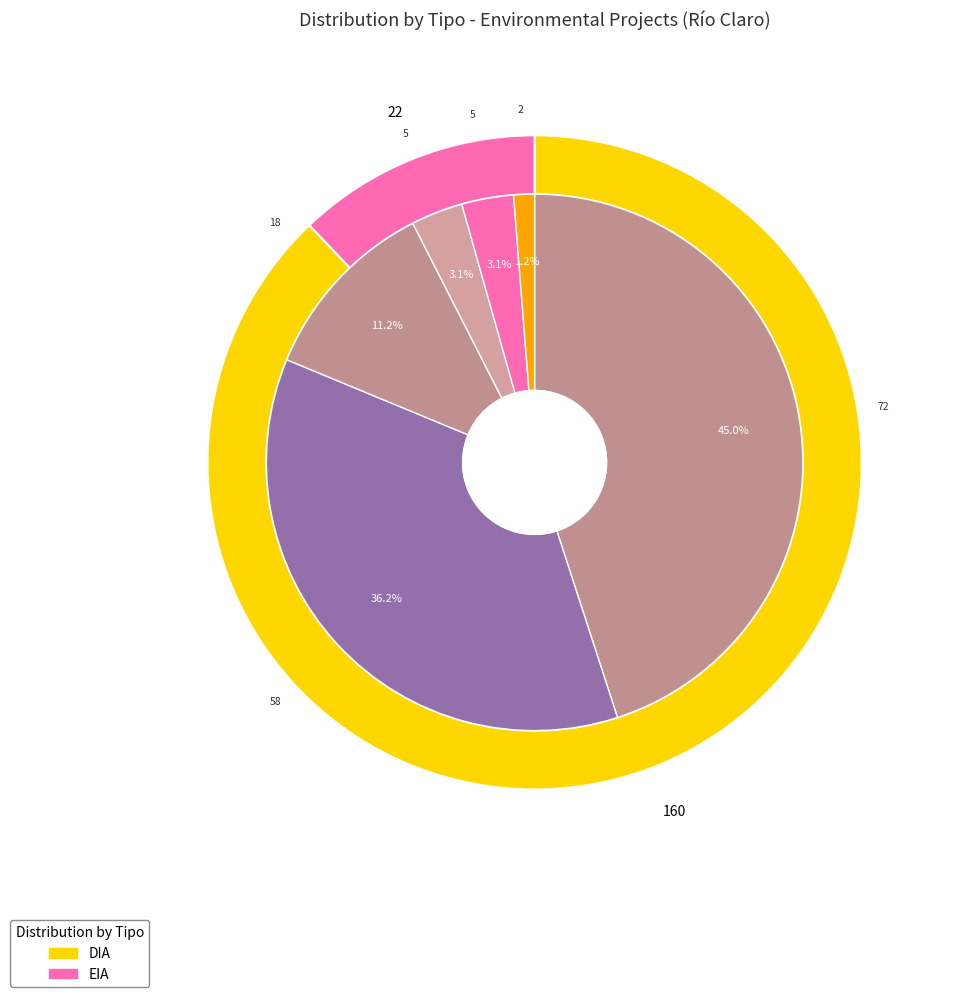

Between EIA and DIA, which is larger?

DIA